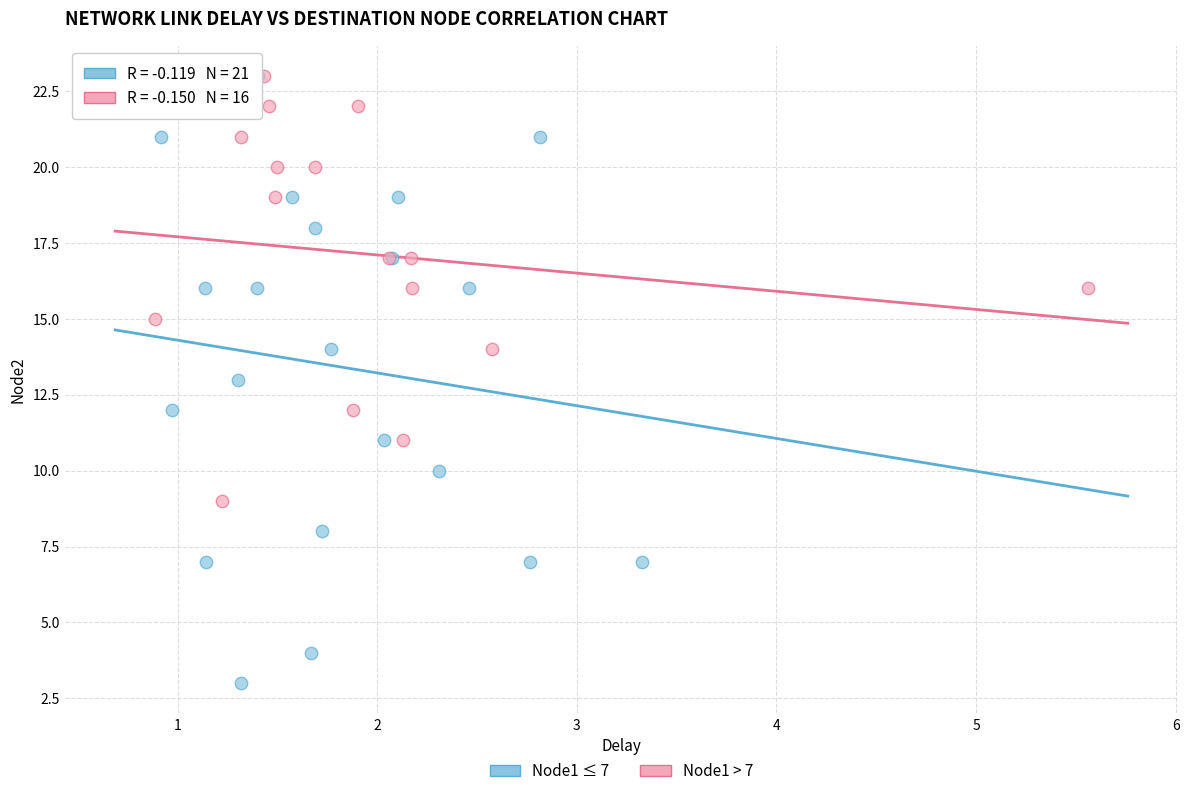

Which series has the largest Y range (max minus min)?

Node1 ≤ 7